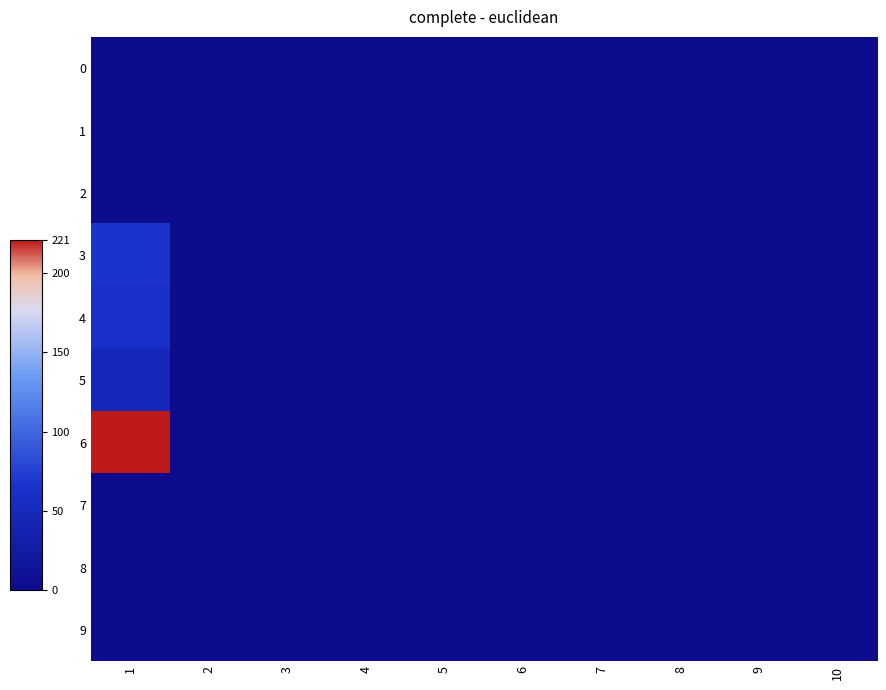

List the series in order of their peak value, lowest first.

0, 1, 2, 7, 8, 9, 5, 4, 3, 6